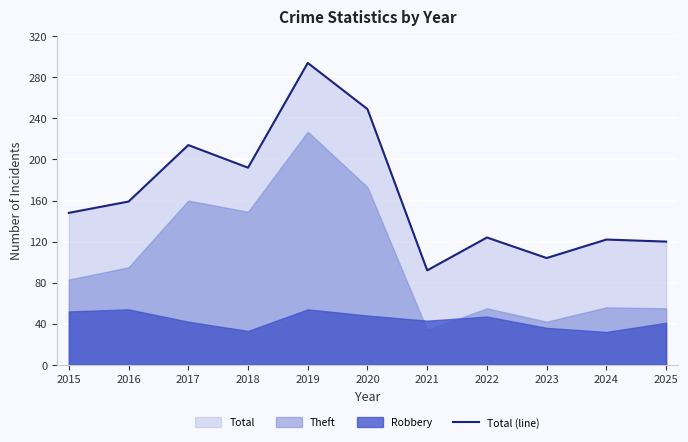

How many values are below 148?

5